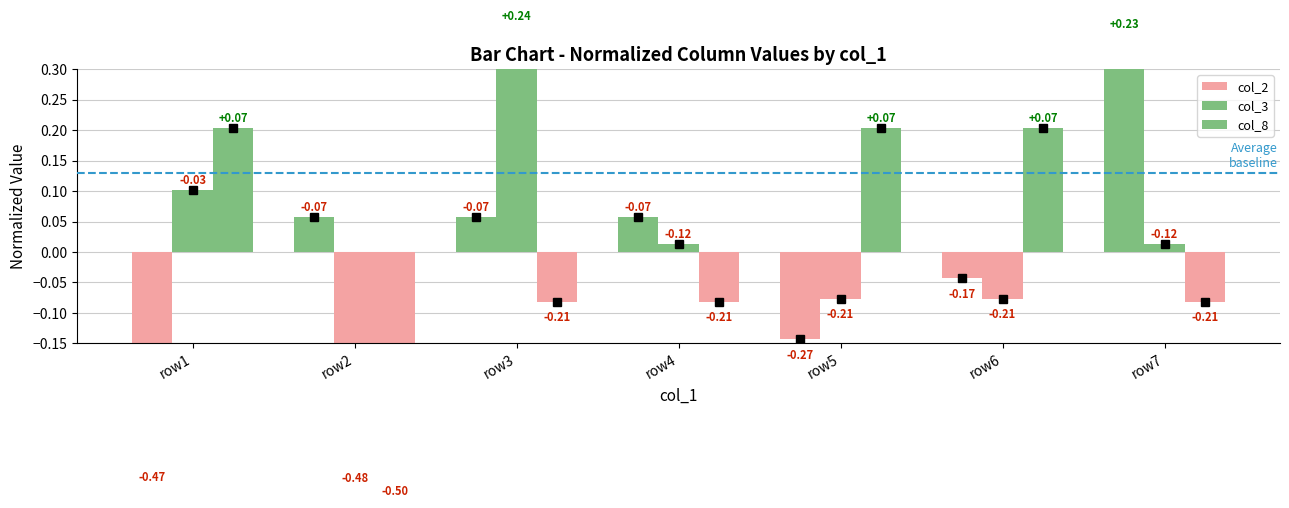

What is the difference between the maximum and second lowest values in the col_8 series?

0.3